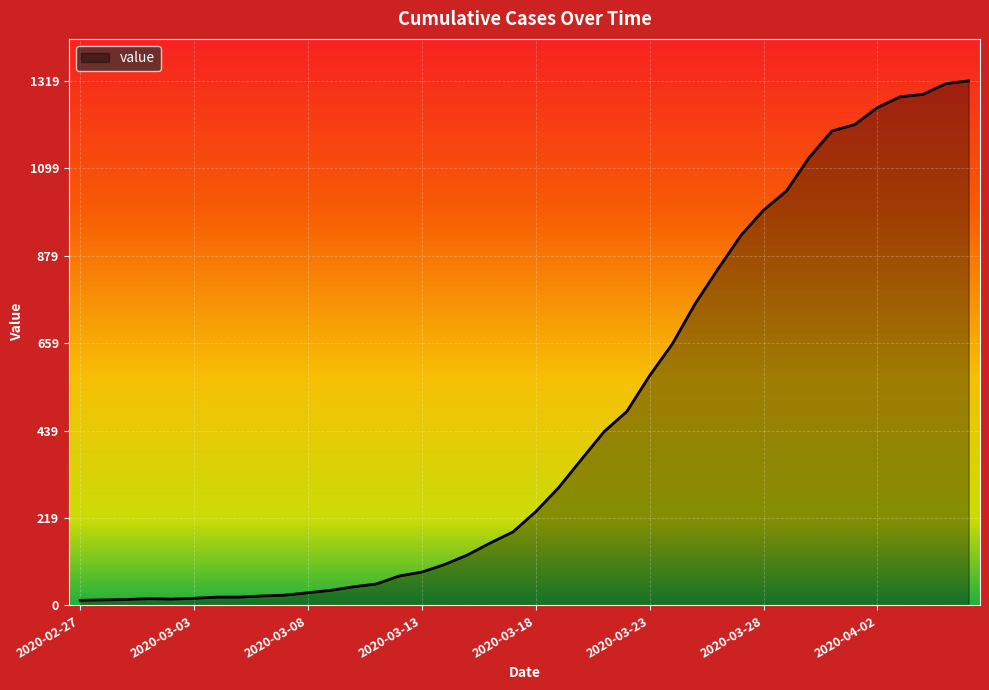

What is the maximum value shown in the chart?

1319